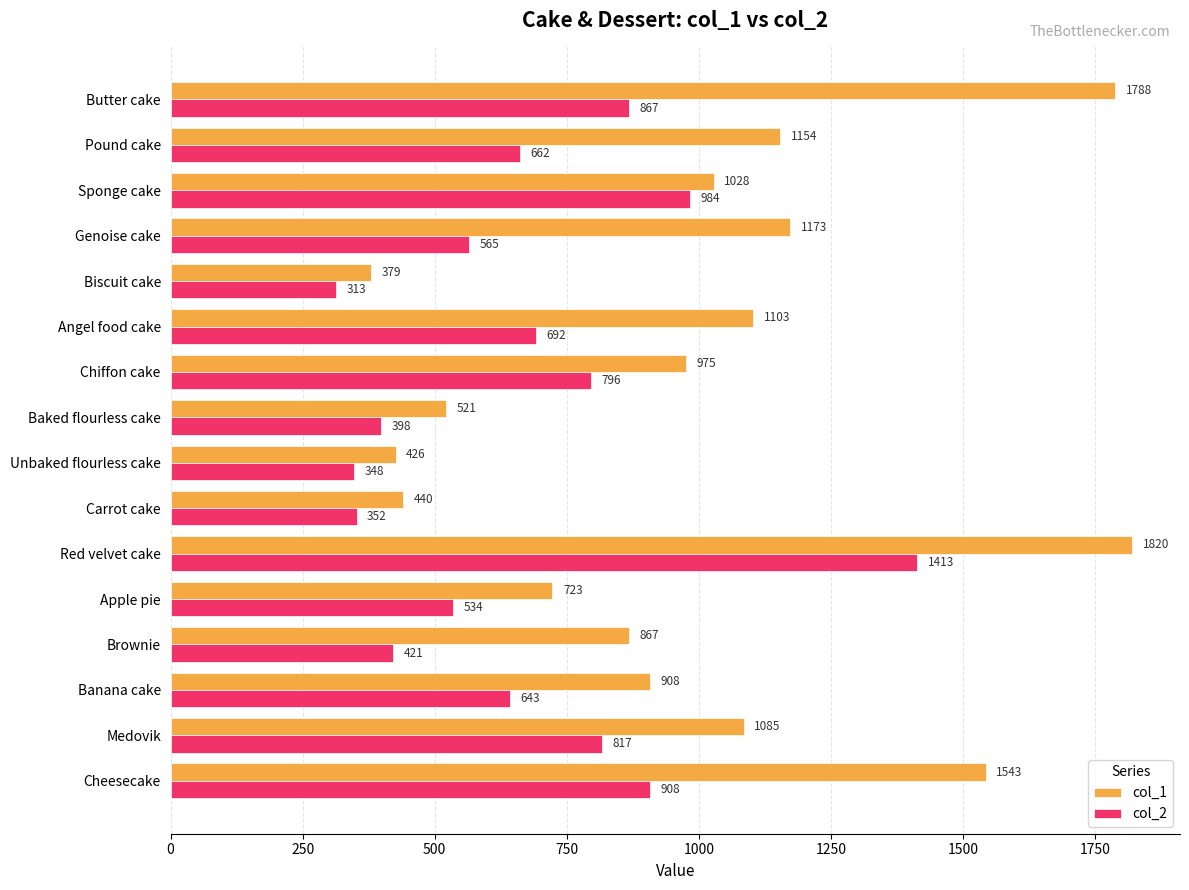

At which category does the chart reach its peak across all series?

Red velvet cake